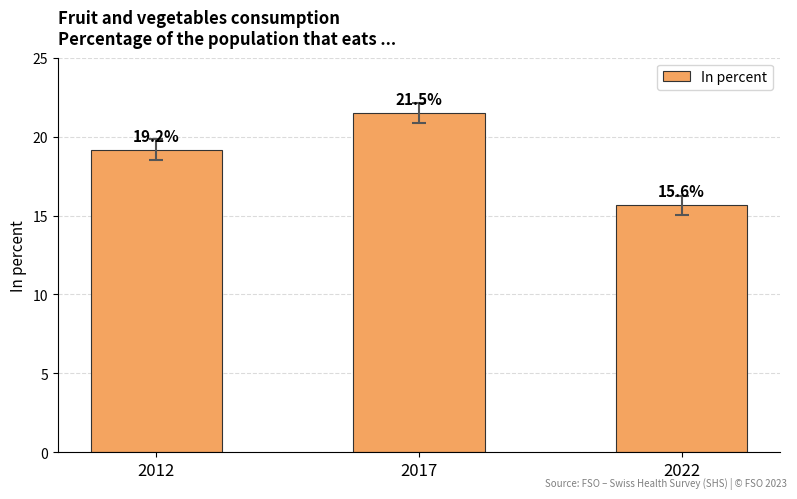

Reading left to right, list all the values displayed in this chart.

19.2	21.5	15.6